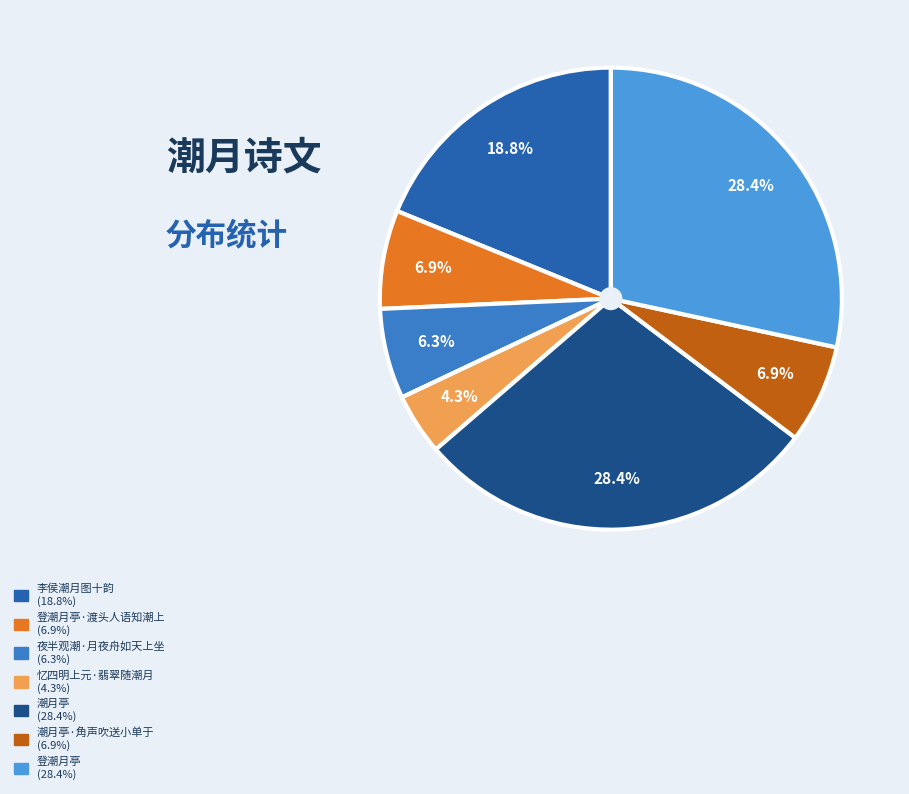

Is there any slice that represents more than half of the pie?

No